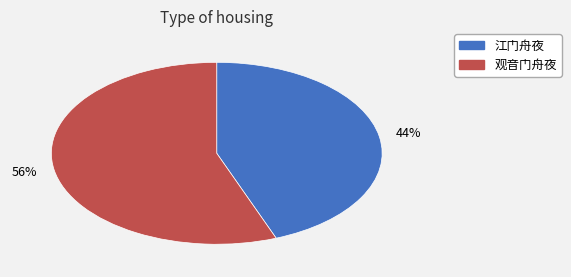

What percentage is the 观音门舟夜 slice, to the nearest percent?

56%